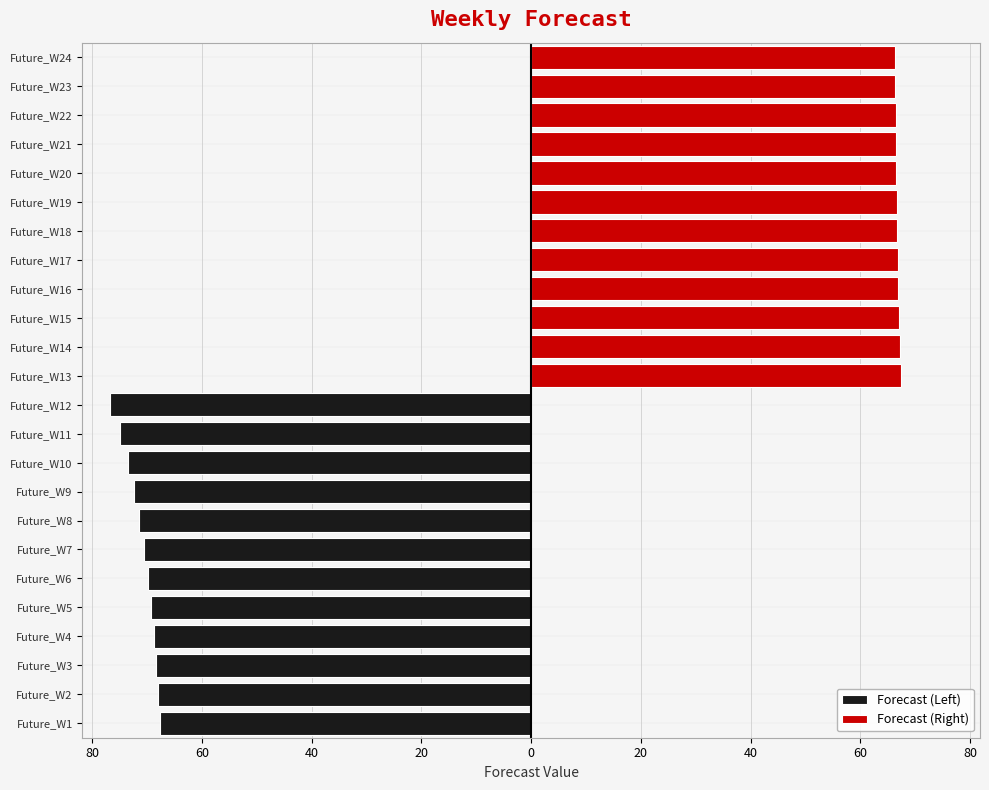

How many values in the Forecast (Left) series are below -69?

8